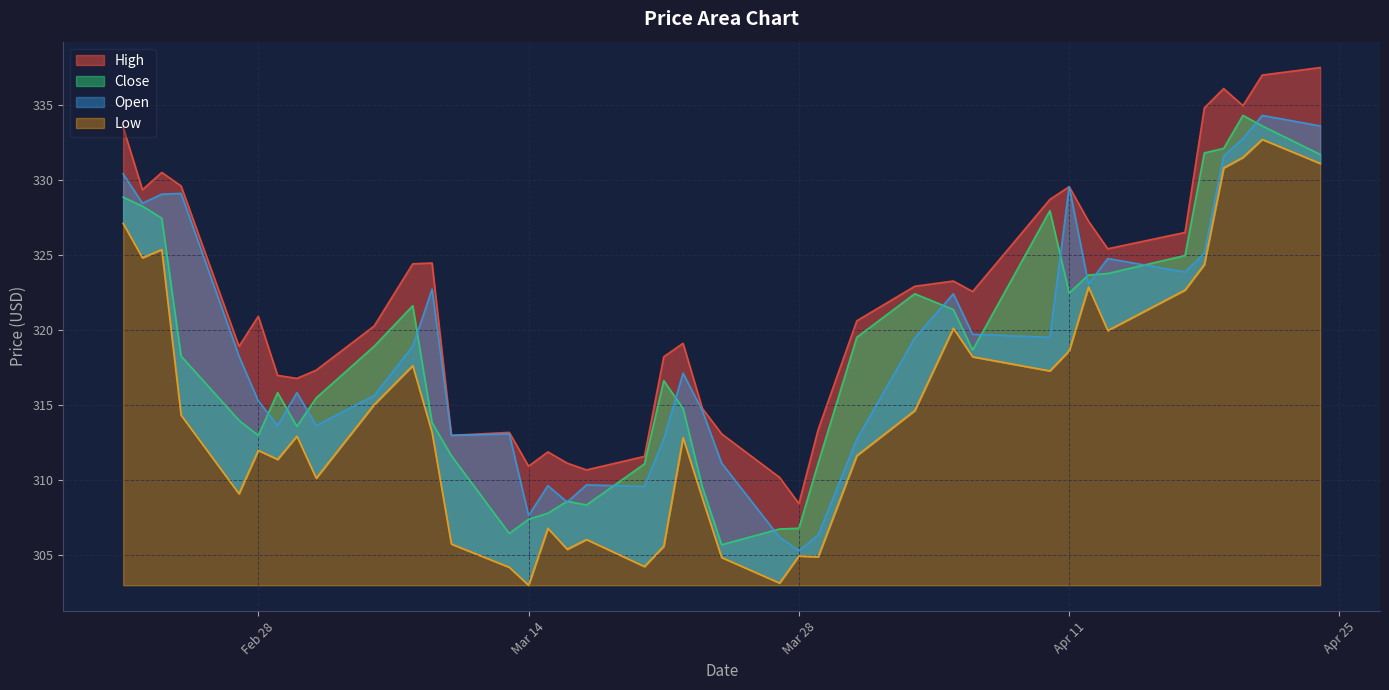

What are all the series names shown in the legend?

High, Close, Open, Low